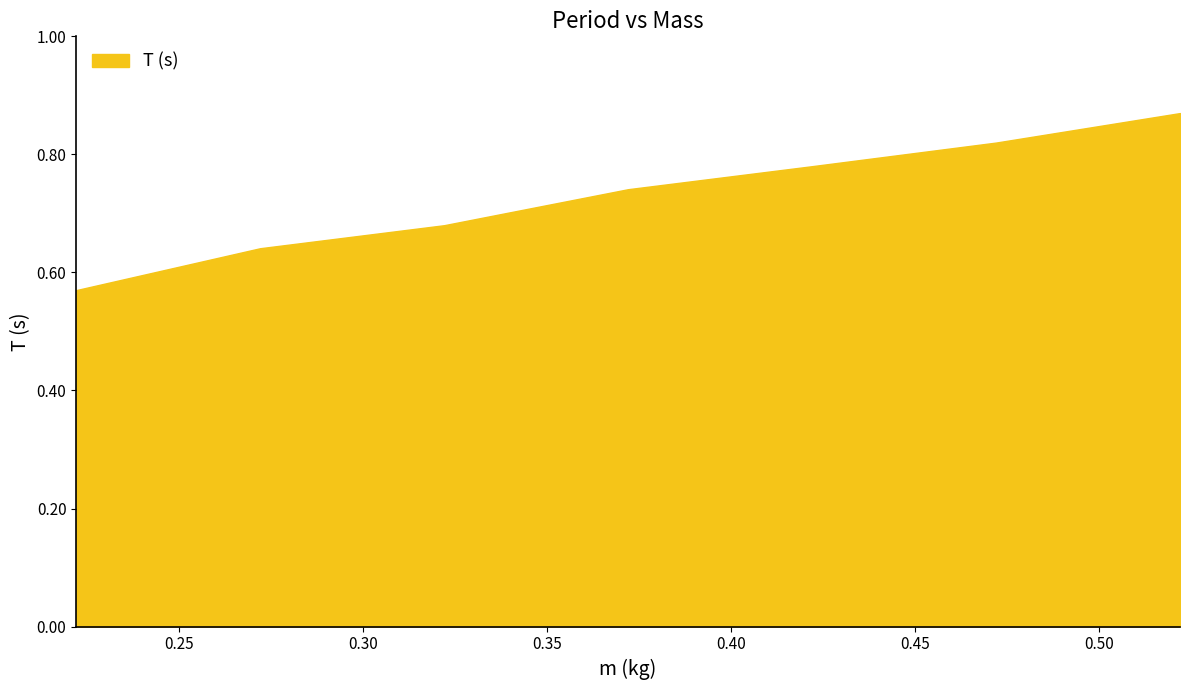

What is the sum of all values?

5.1